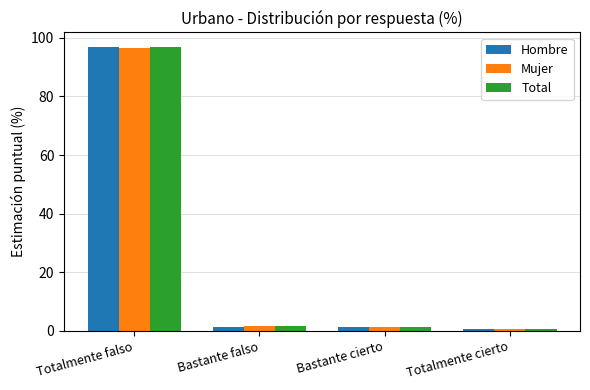

Is it true that Total equals 96.8 at Totalmente falso?

True